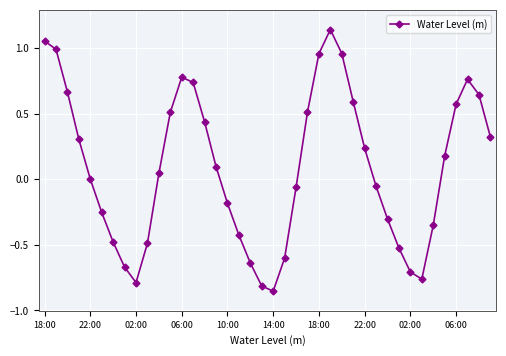

How many points are higher than both their immediate neighbors (excluding endpoints)?

3